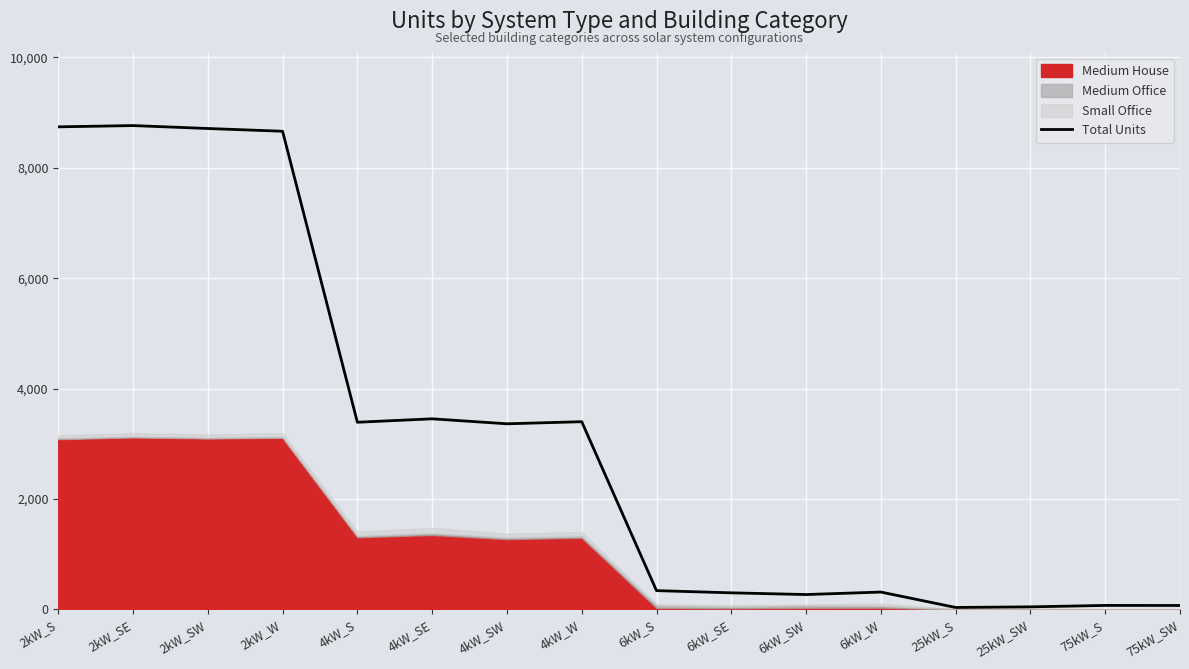

Approximately how many times larger is the value at 2kW_SW compared to 6kW_SW?

32.4